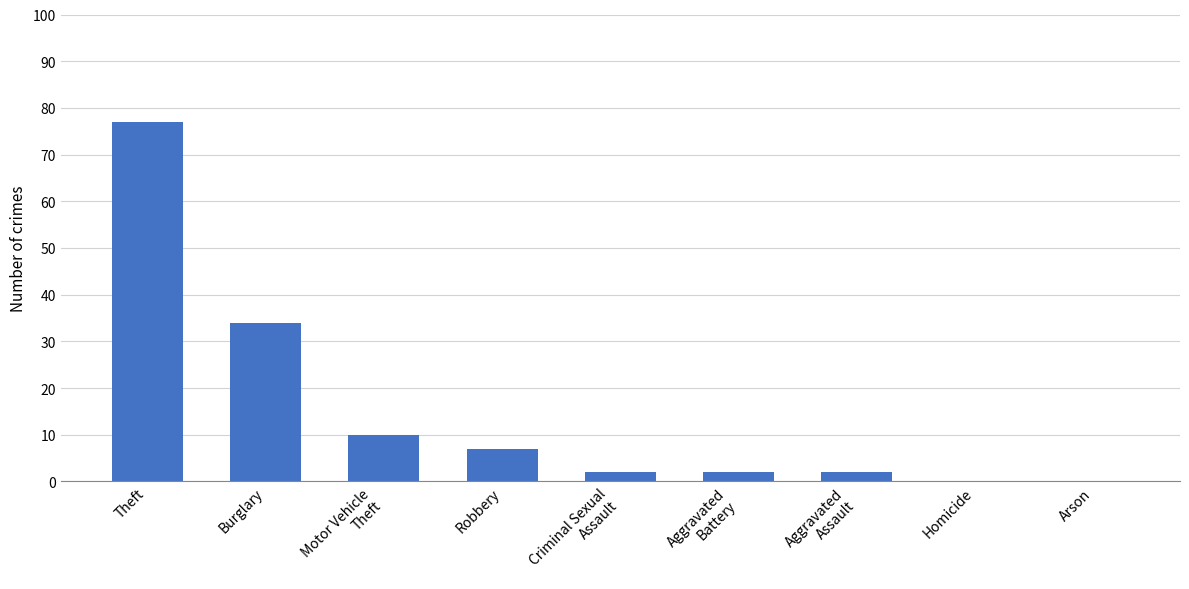

What is the maximum value shown in the chart?

77